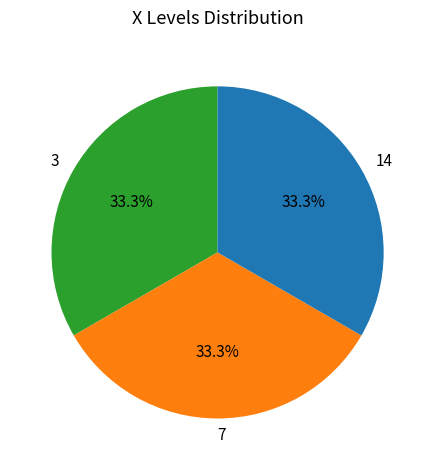

Does any single category account for the majority?

No